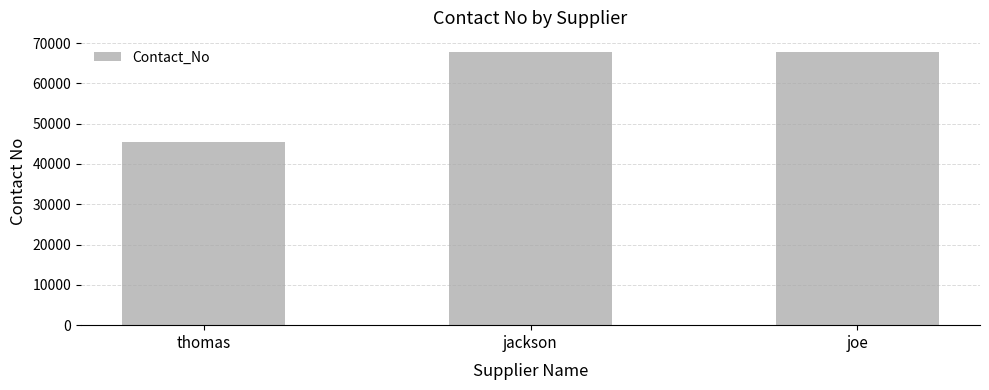

What is the sum of the values at jackson and thomas?

113212